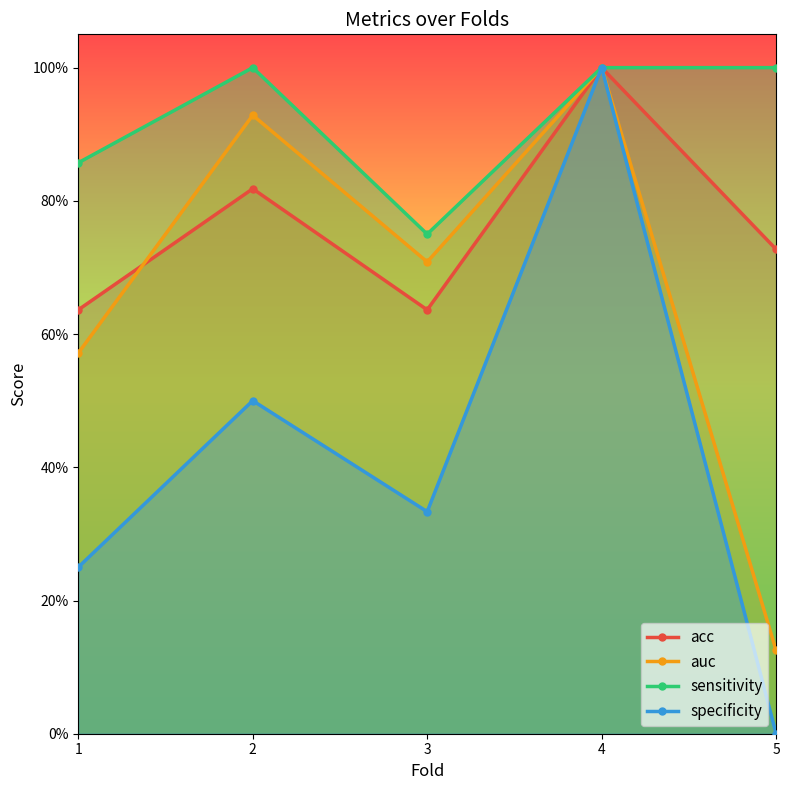

How many intersections are there between acc and auc?

1